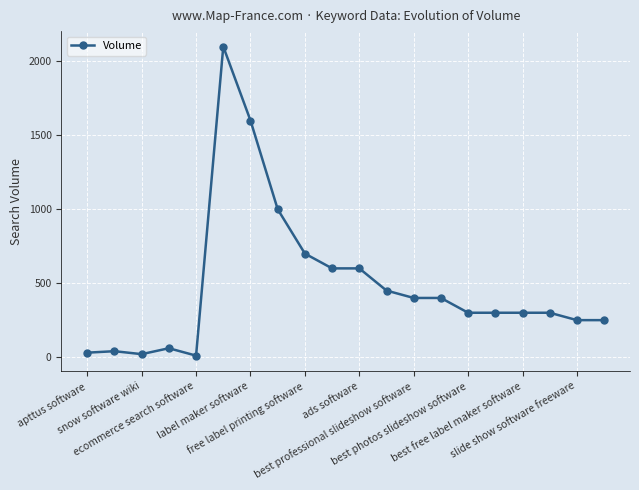

What is the greatest value displayed?

2100